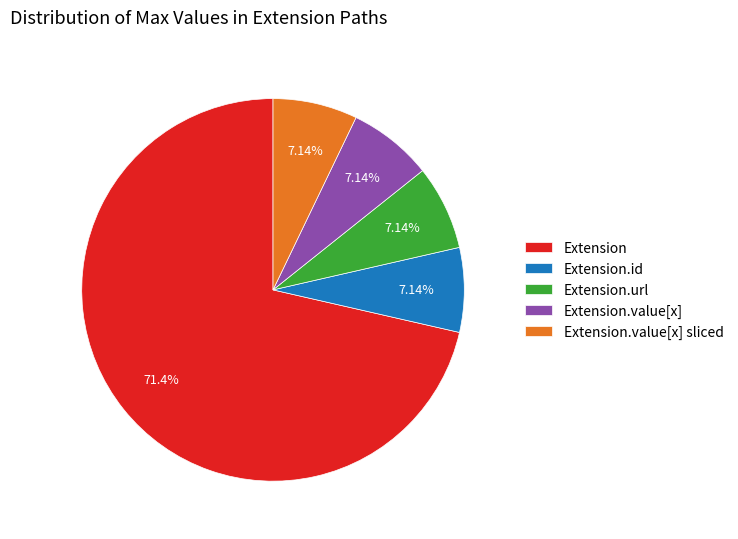

How many slices are in this pie chart?

5